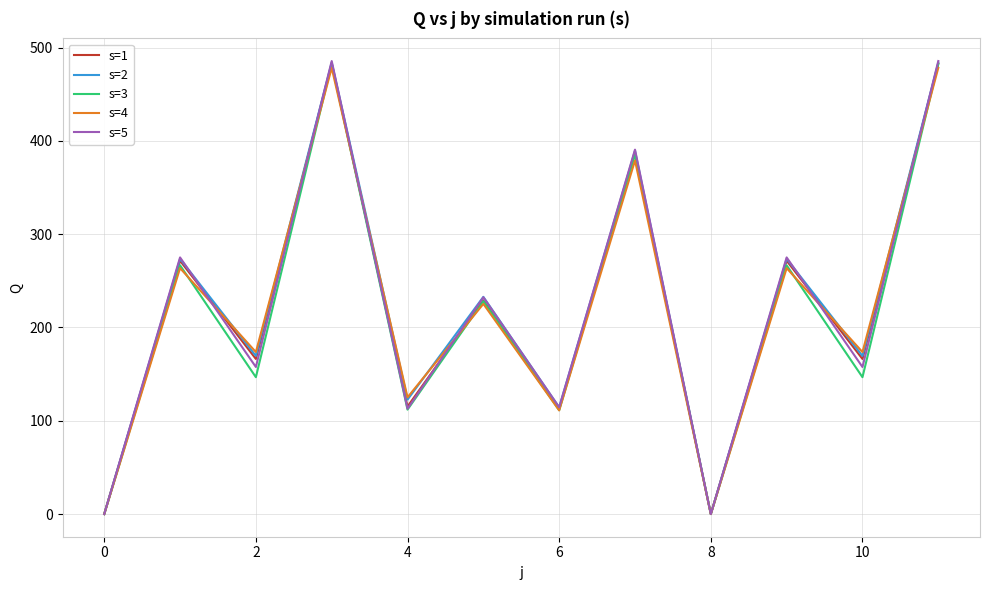

What is the highest value of the s=2 series?

483.9